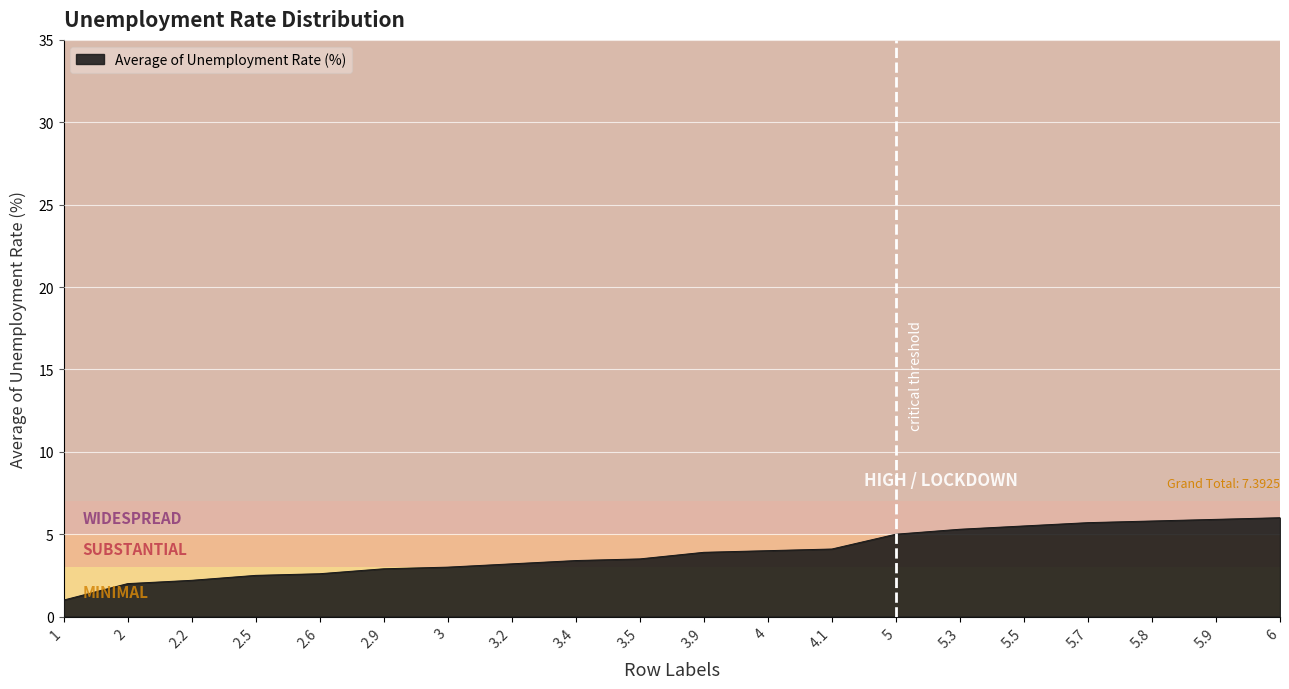

Is it true that the value at 3 is 1.0?

False